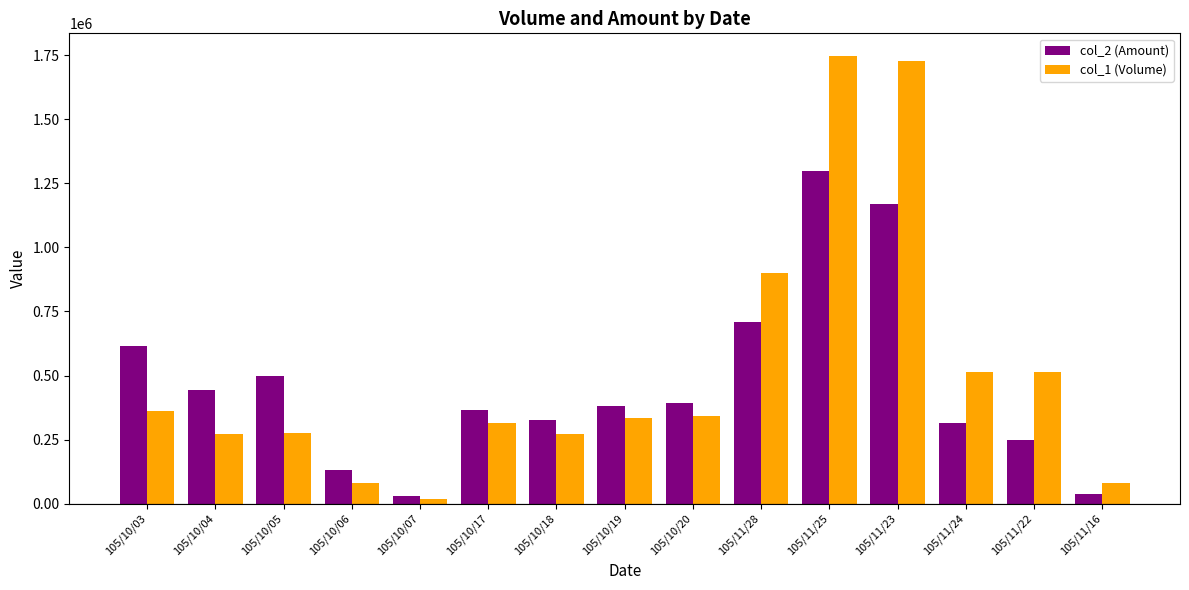

What is the lowest value of the col_2 (Amount) series?

30180